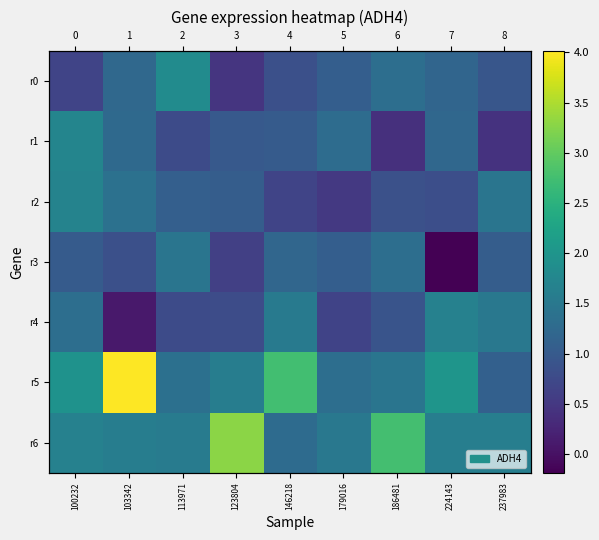

Is it true that r0 equals 0.7 at 100232?

True